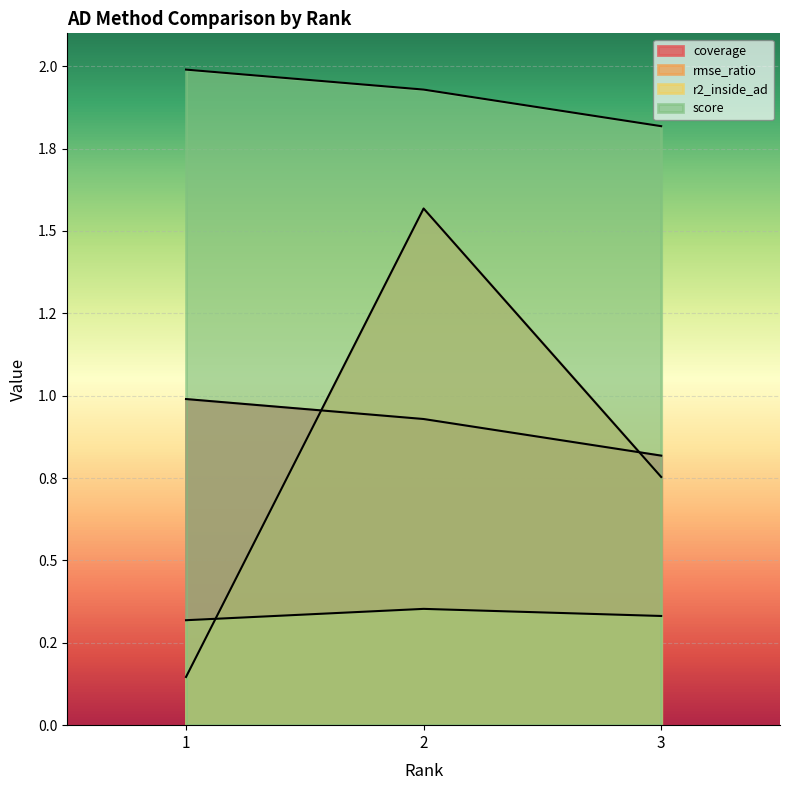

Reading right to left, what are all the values shown in this chart?

coverage: 0.8	0.9	1.0
rmse_ratio: 0.8	1.6	0.1
r2_inside_ad: 0.3	0.4	0.3
score: 1.8	1.9	2.0